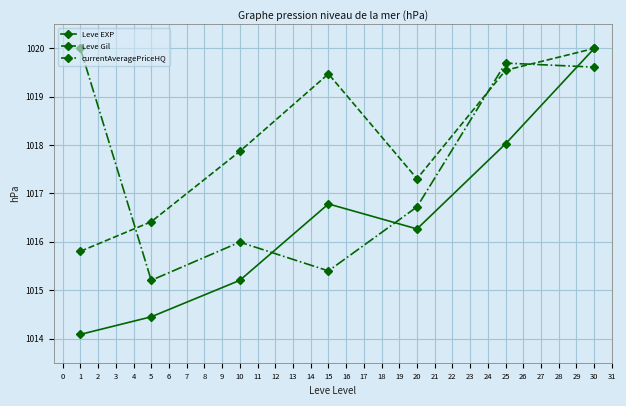

Where is currentAveragePriceHQ nearest to the value 1017?

20